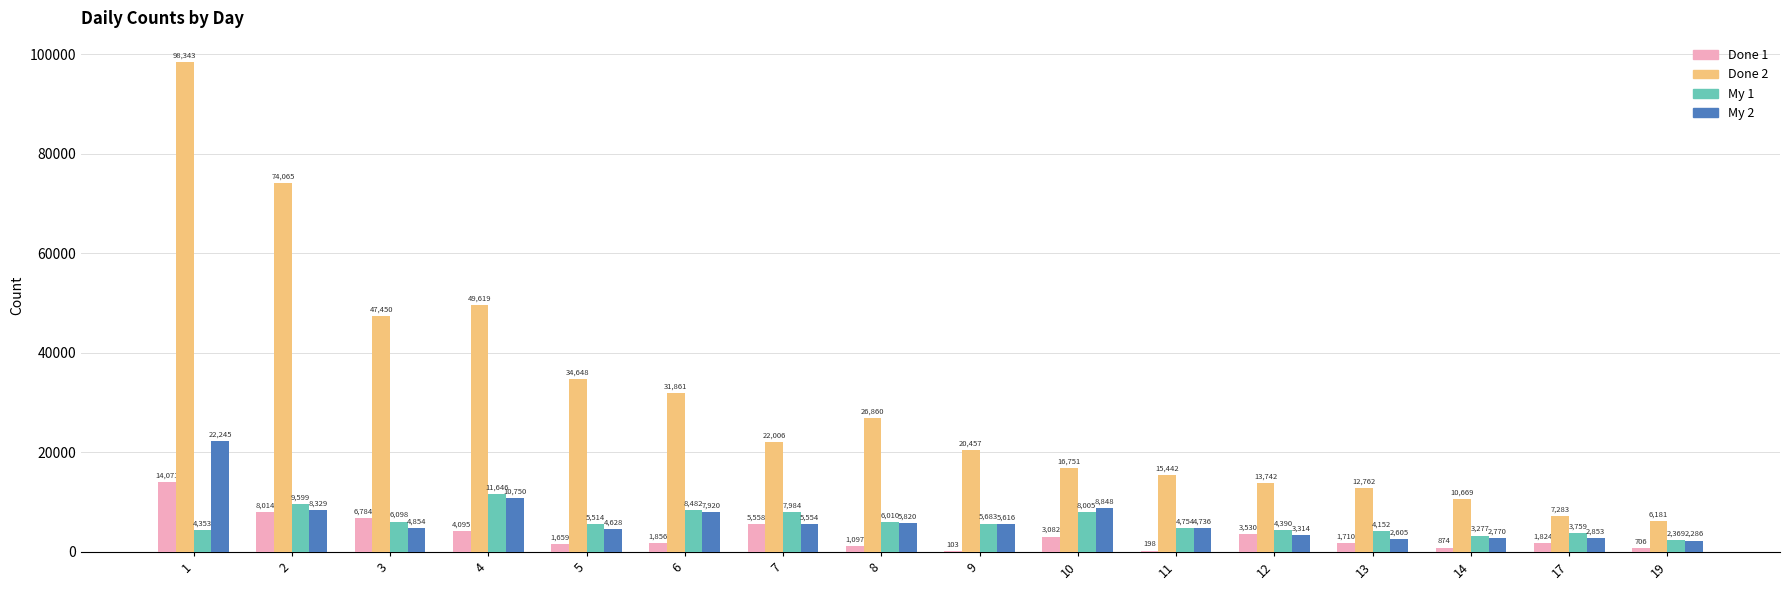

True or false: Done 1 has a value of 1710 at 13.

True